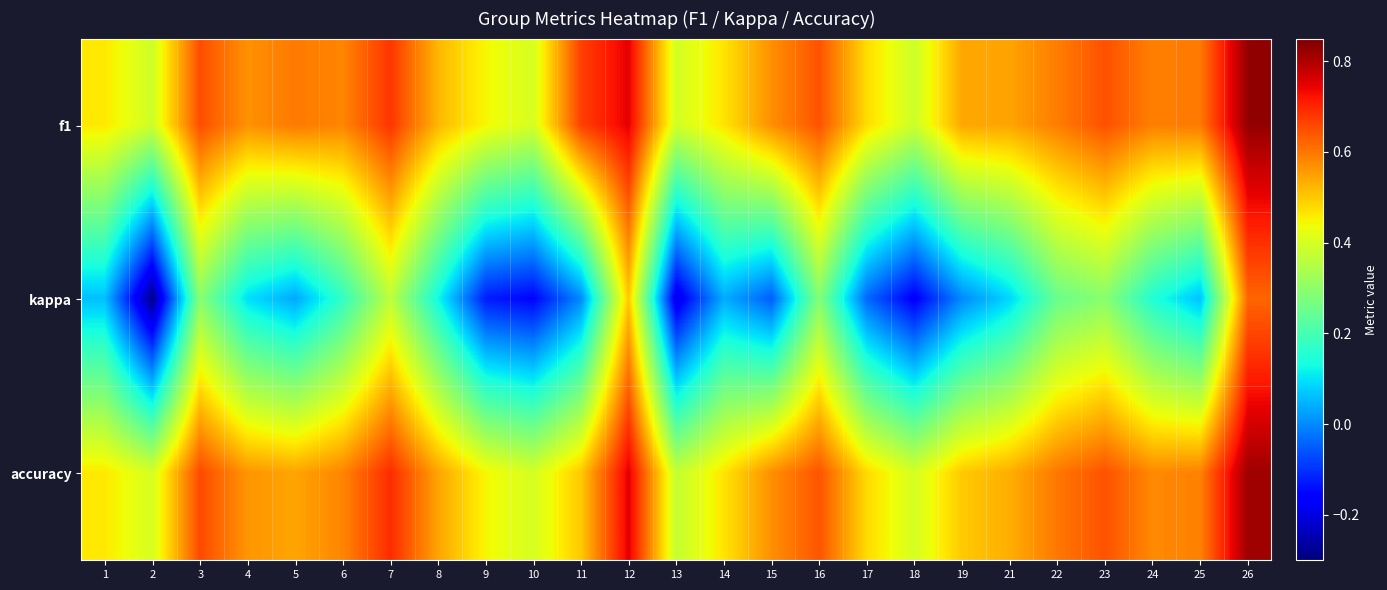

Rank the series by their maximum value, from lowest to highest.

kappa, accuracy, f1